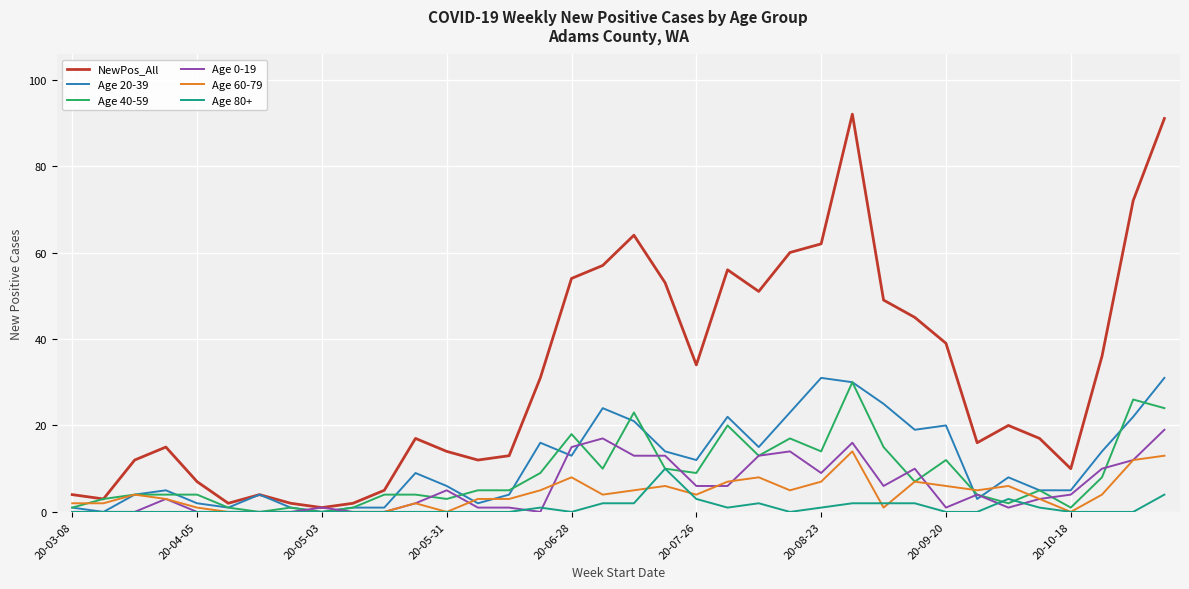

Which series has the widest spread of values?

NewPos_All